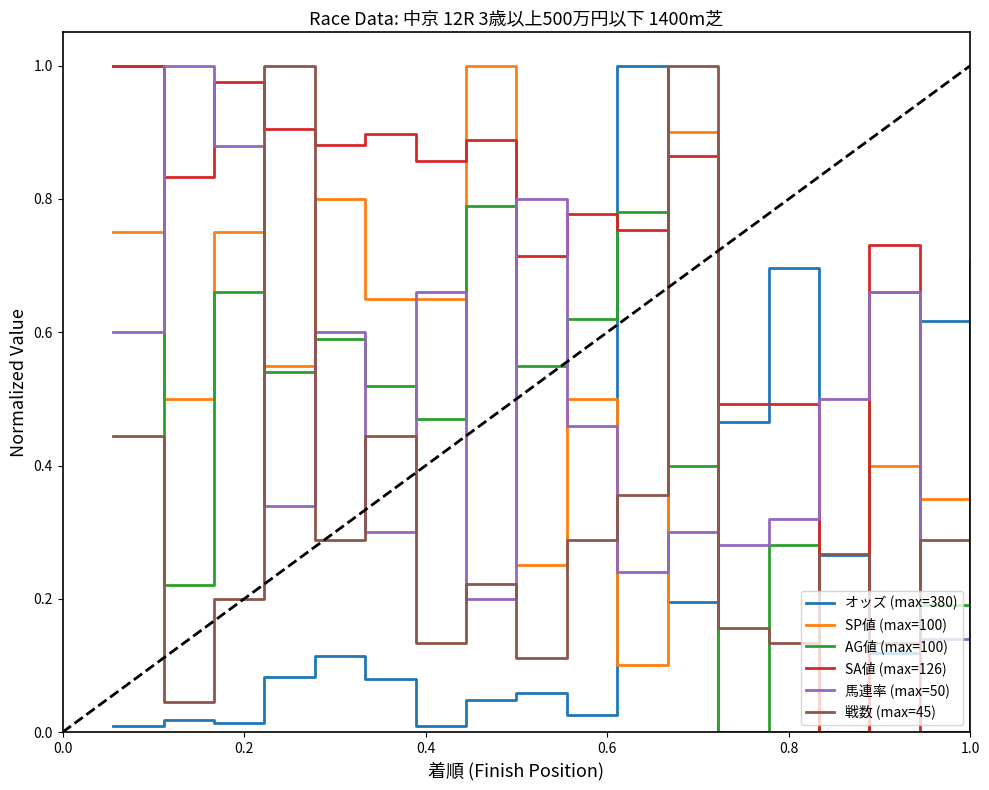

True or false: SA値 (max=126) and AG値 (max=100) intersect in this chart.

True